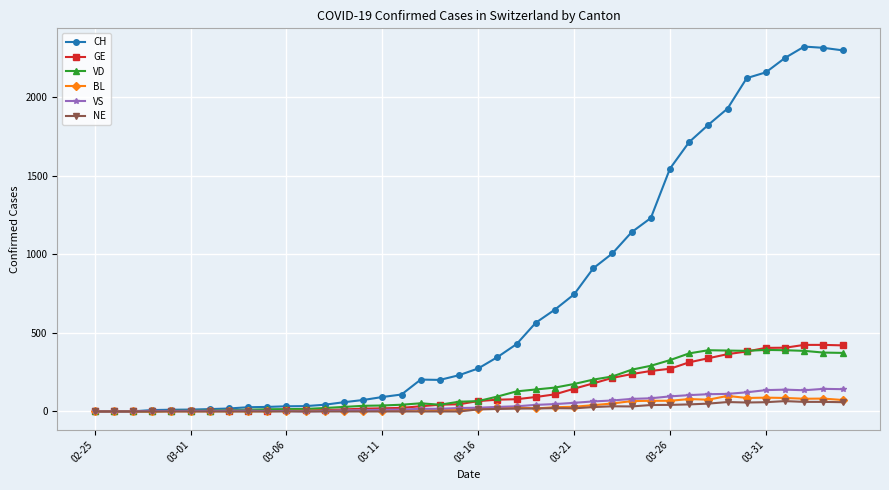

At how many categories does at least one series exceed 962?

13